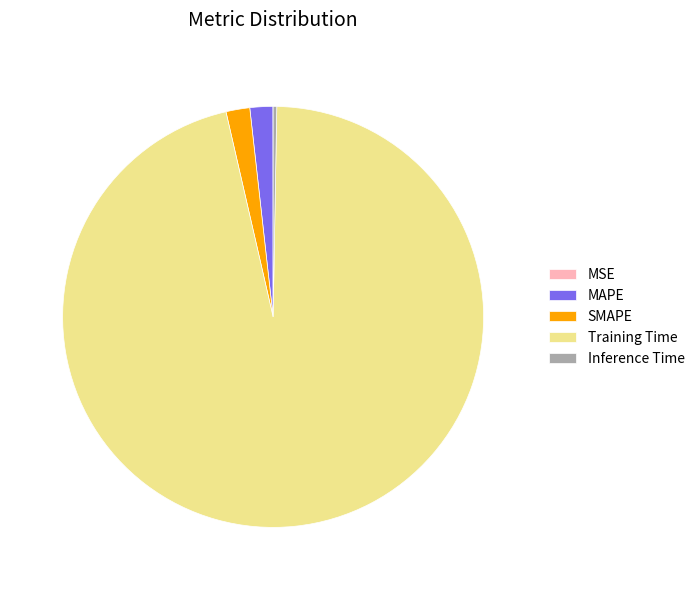

Is it true that SMAPE is 12% of the pie?

False